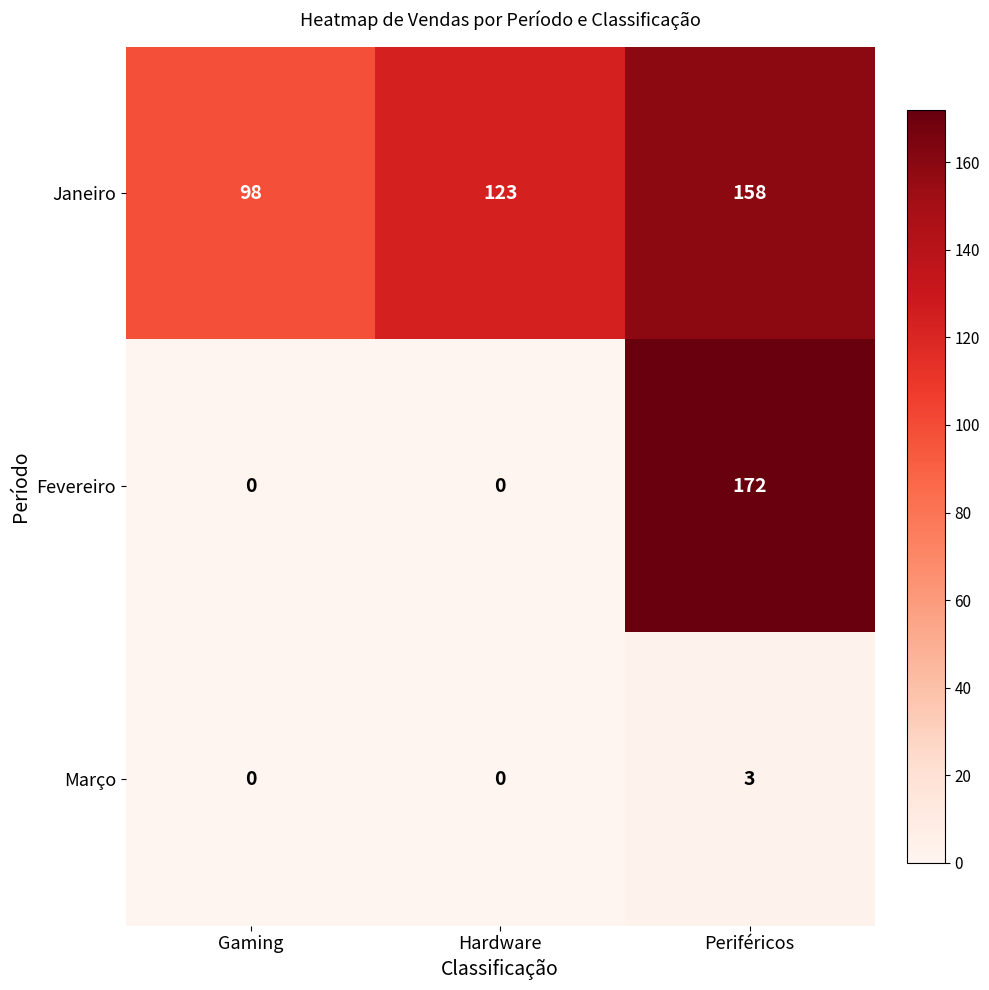

What is the greatest value displayed?

172